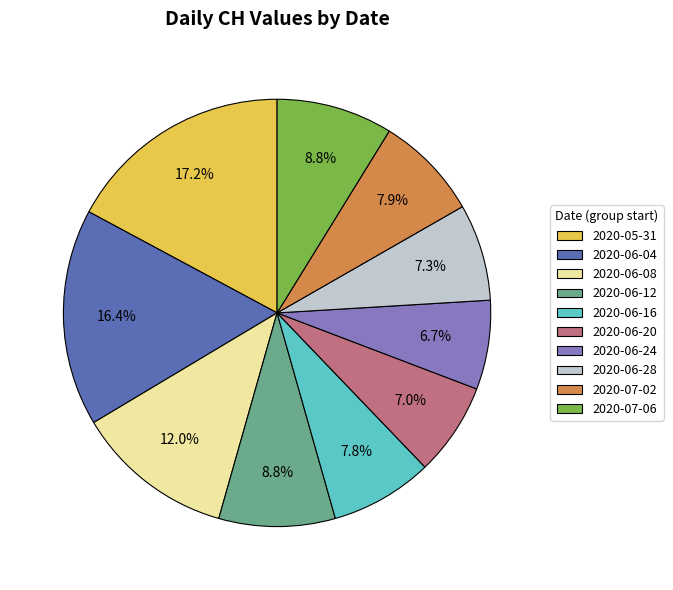

Which category has the biggest portion of the pie?

2020-05-31